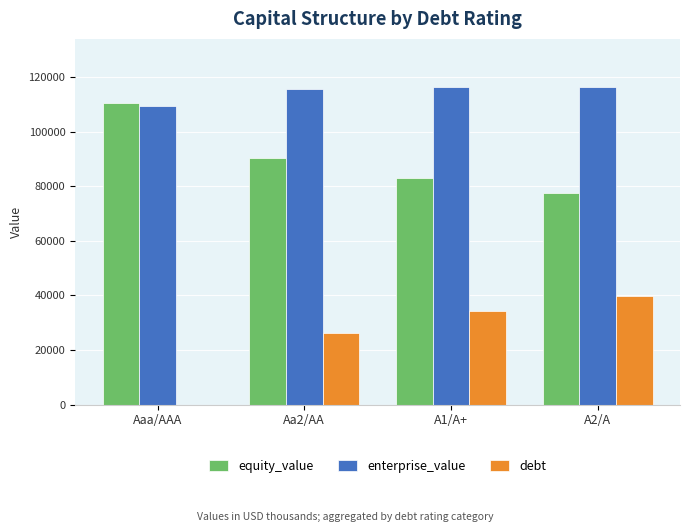

Which series has the largest total across all categories?

enterprise_value